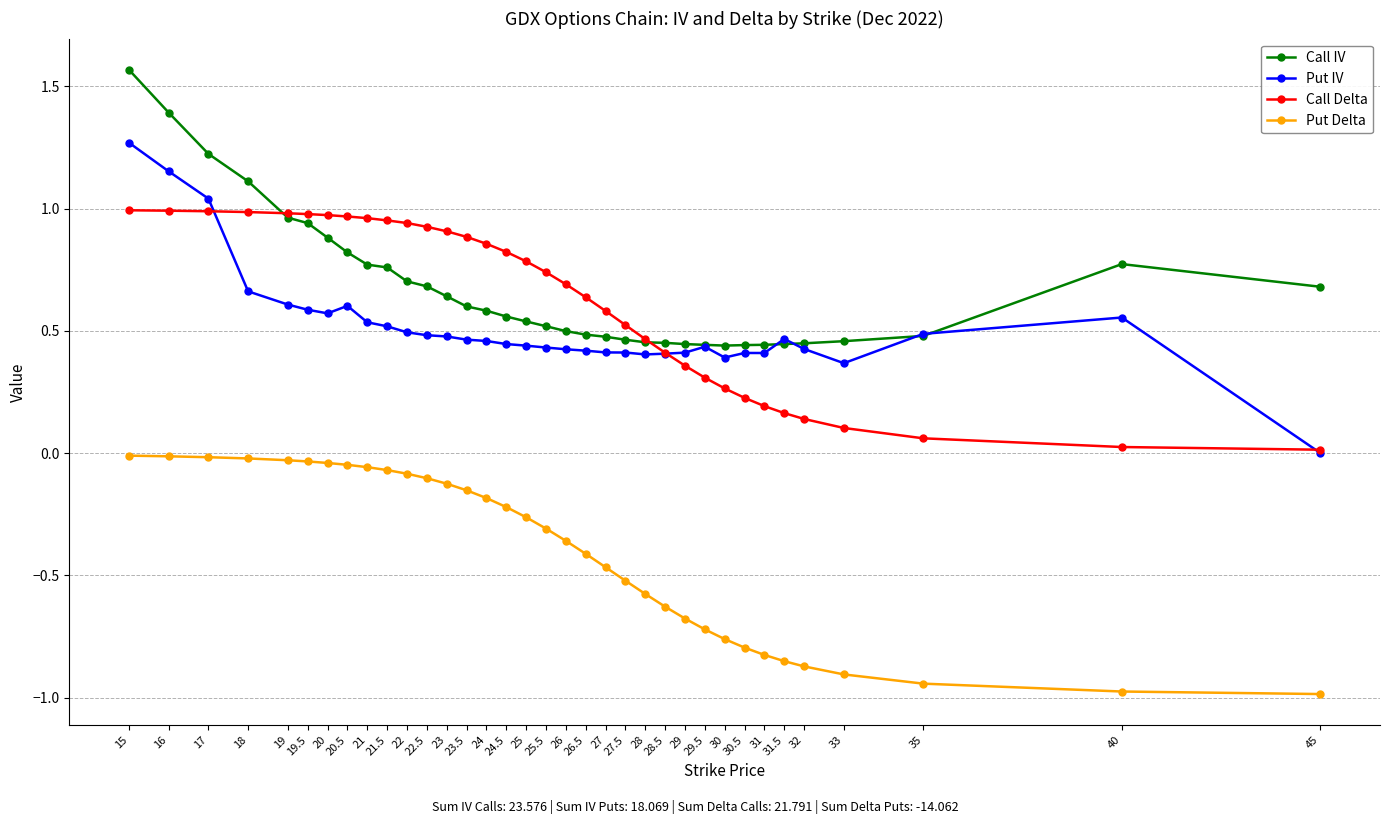

True or false: Call IV has a value of 0.4 at 30.5.

True